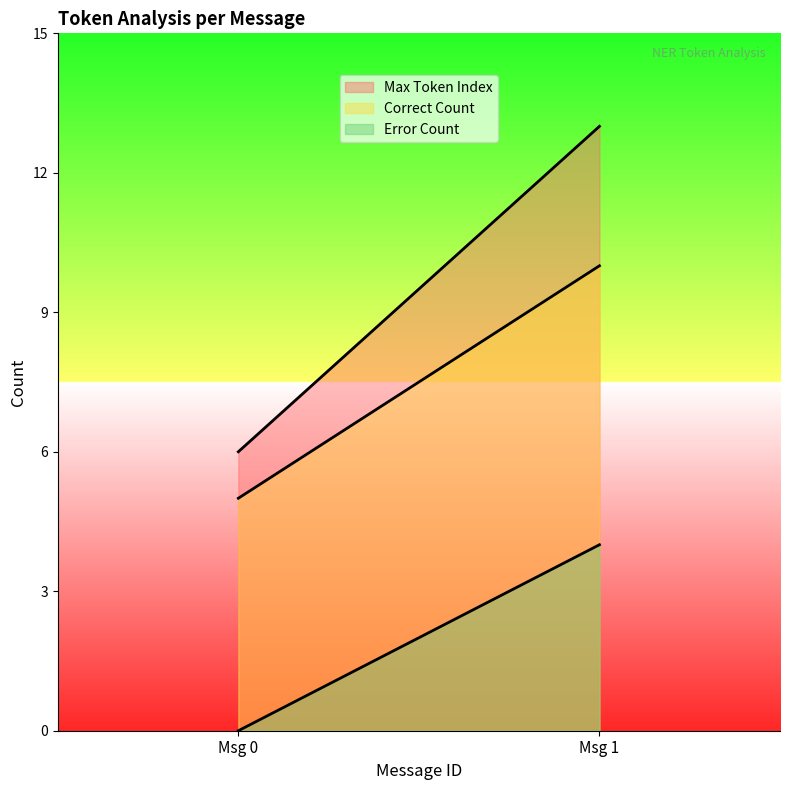

What is the sum of all Max Token Index values?

19